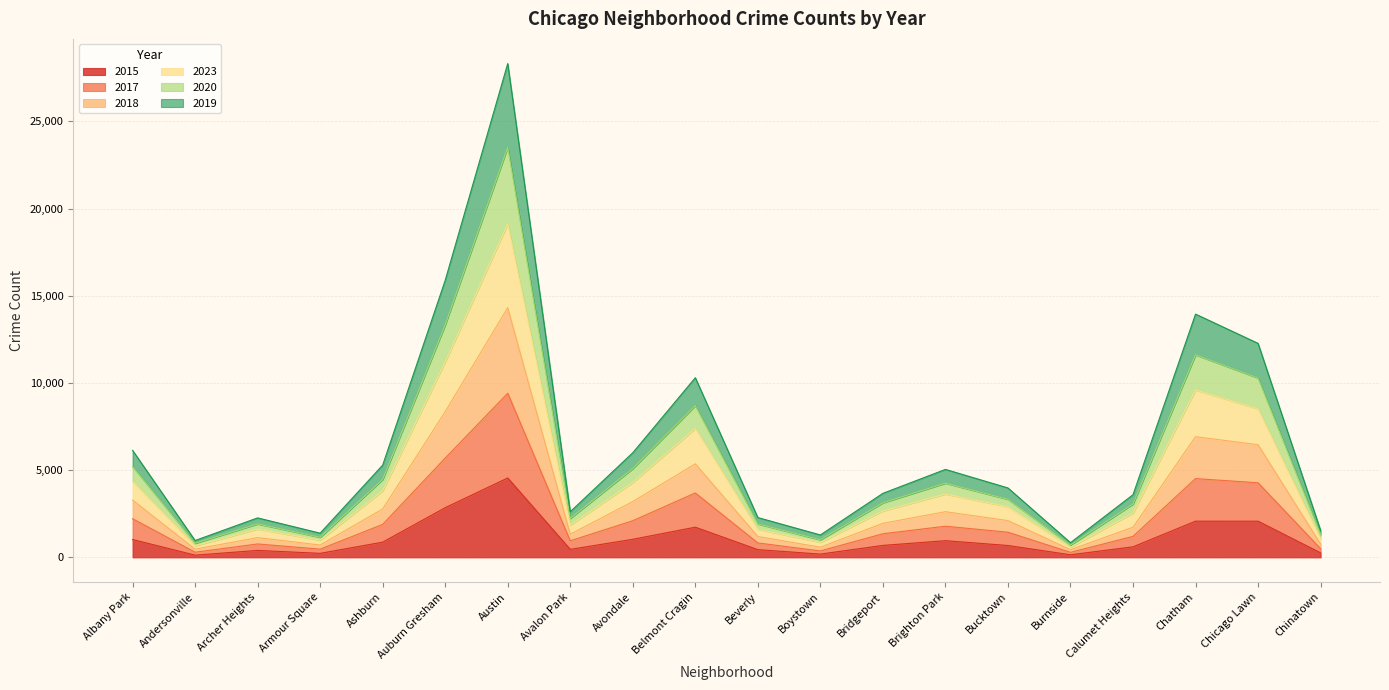

How many data points in 2015 are above 685?

9